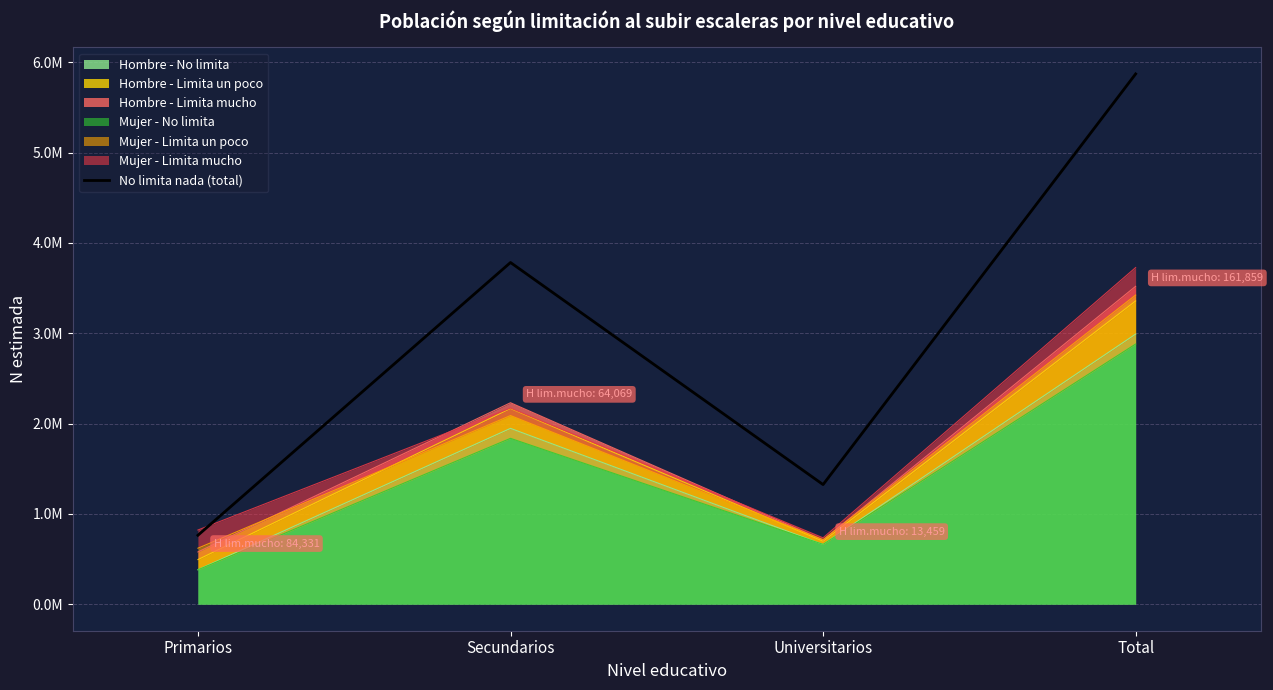

Rank the categories by value from highest to lowest.

Total, Secundarios, Universitarios, Primarios